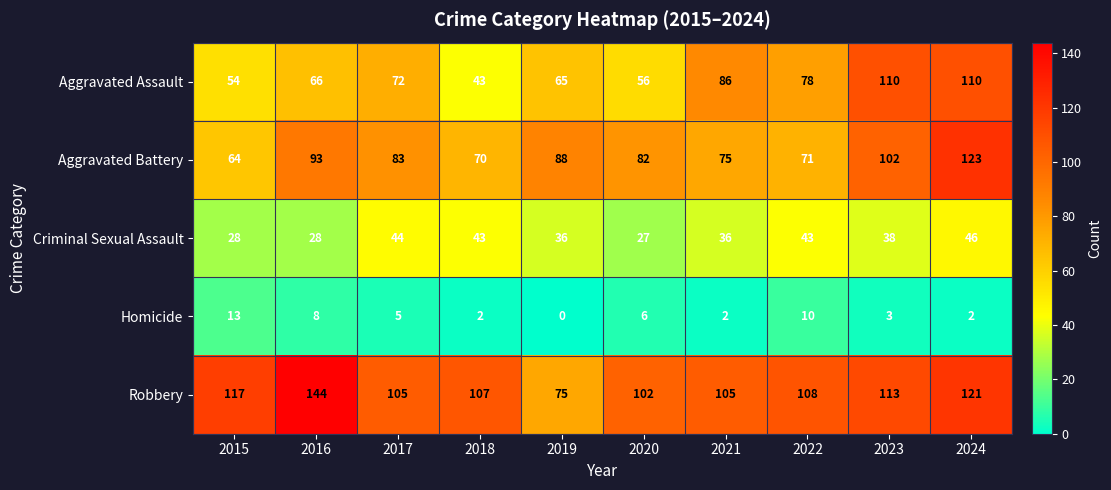

How many data points does each series have?

10